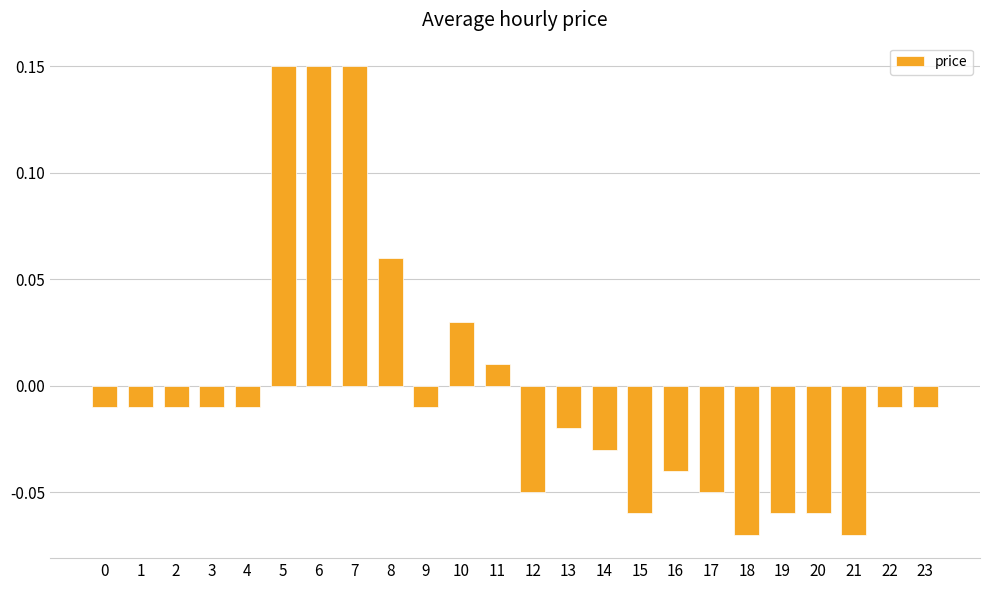

Between 22 and 10, which is larger?

10